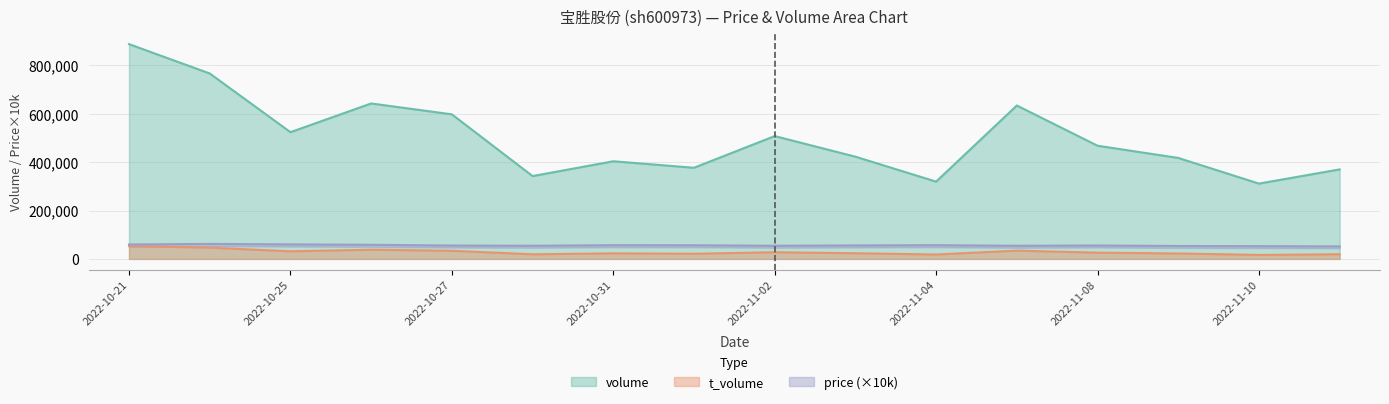

What is the difference between the highest and lowest values at 2022-11-03?

399281.0